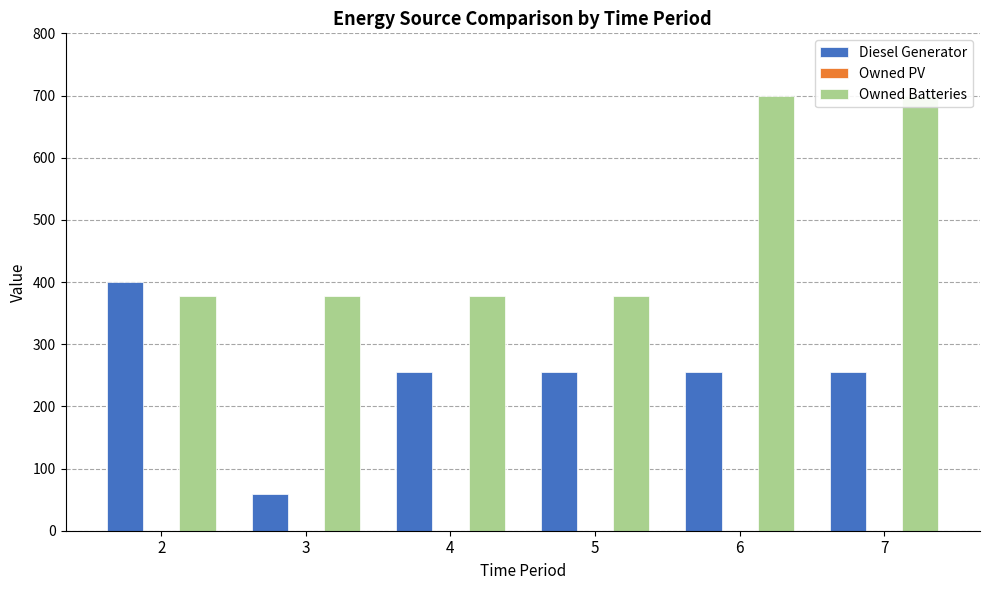

Which label corresponds to the largest value in the chart?

6